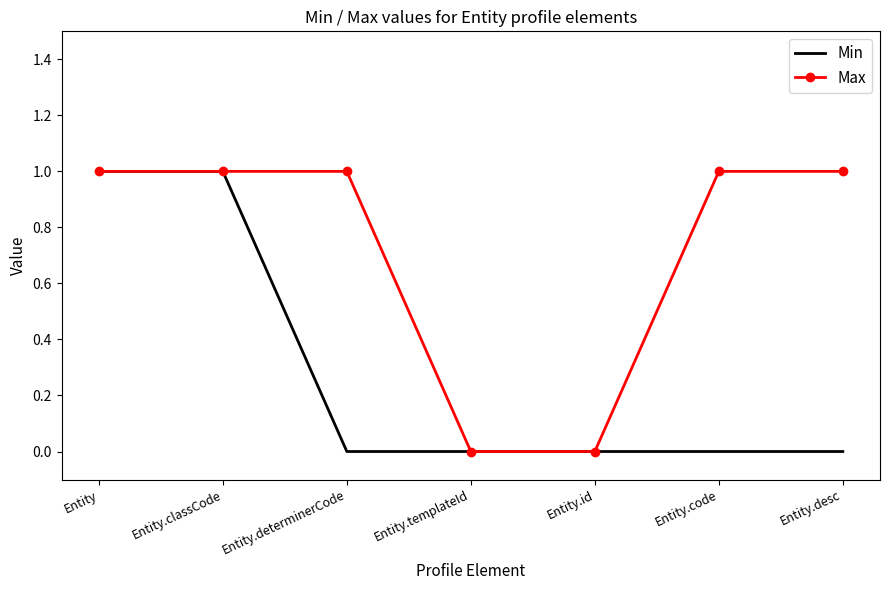

Rank the series at Entity.determinerCode from lowest to highest value.

Min, Max